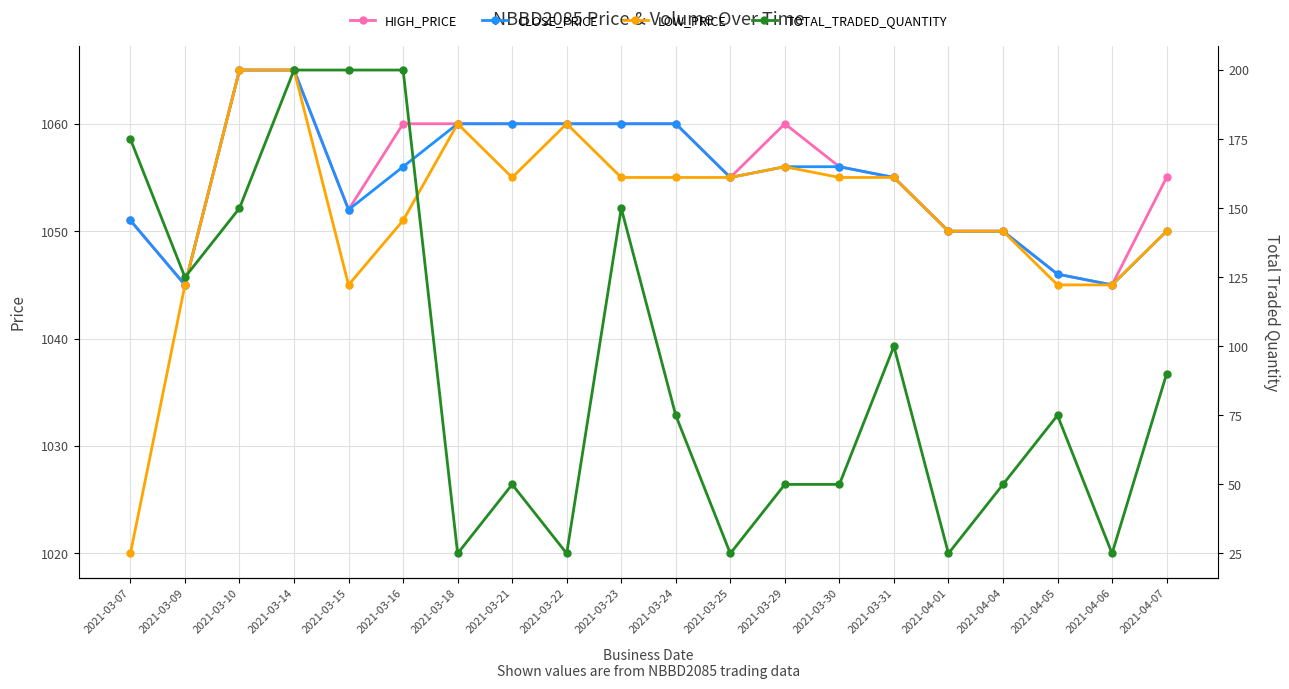

What is the total value across all series at 2021-03-16?

3367